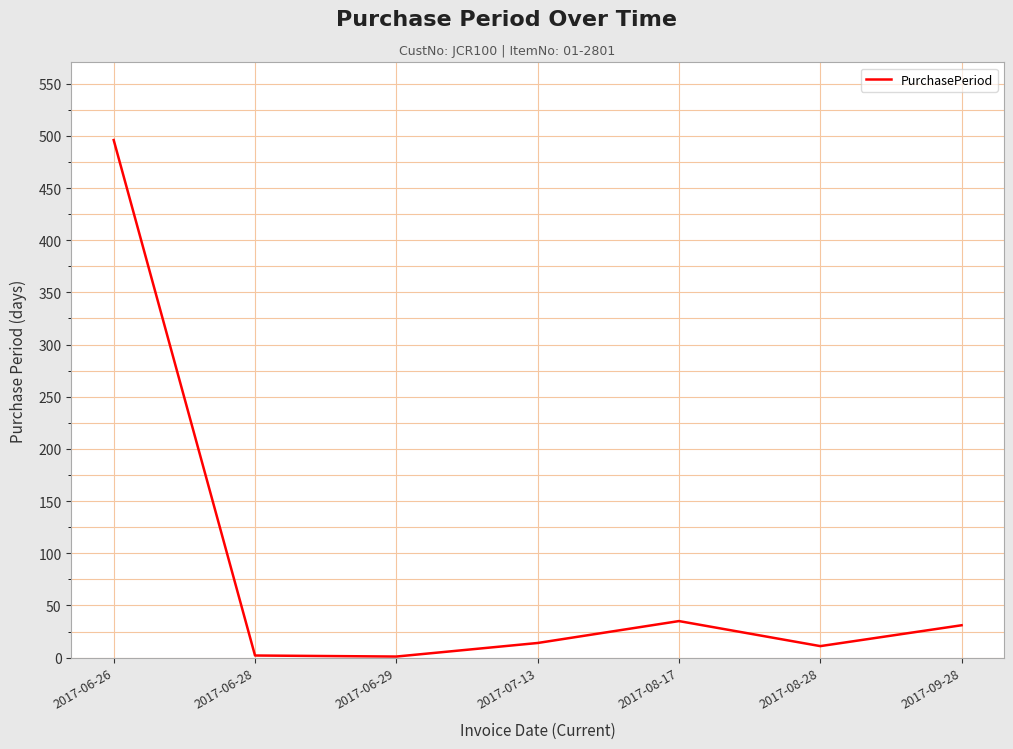

The chart shows a value of 31 at 2017-09-28. True or false?

True